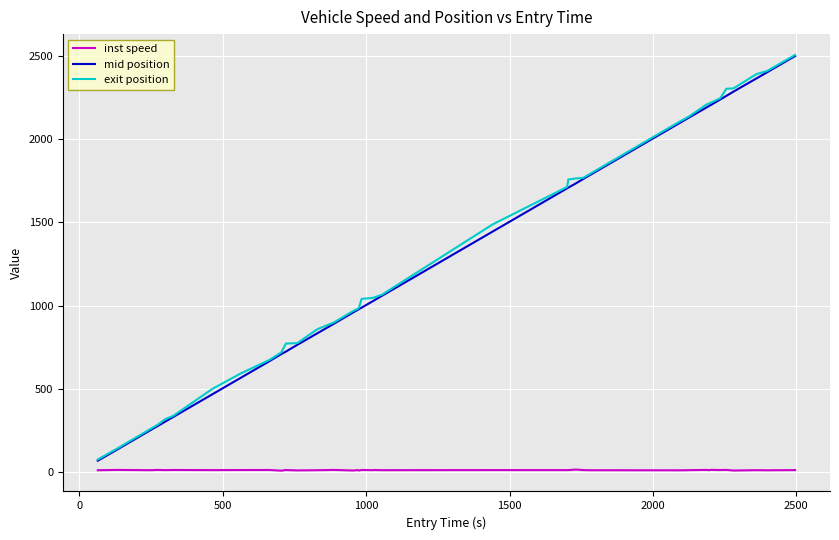

True or false: exit position and inst speed cross at least once.

False